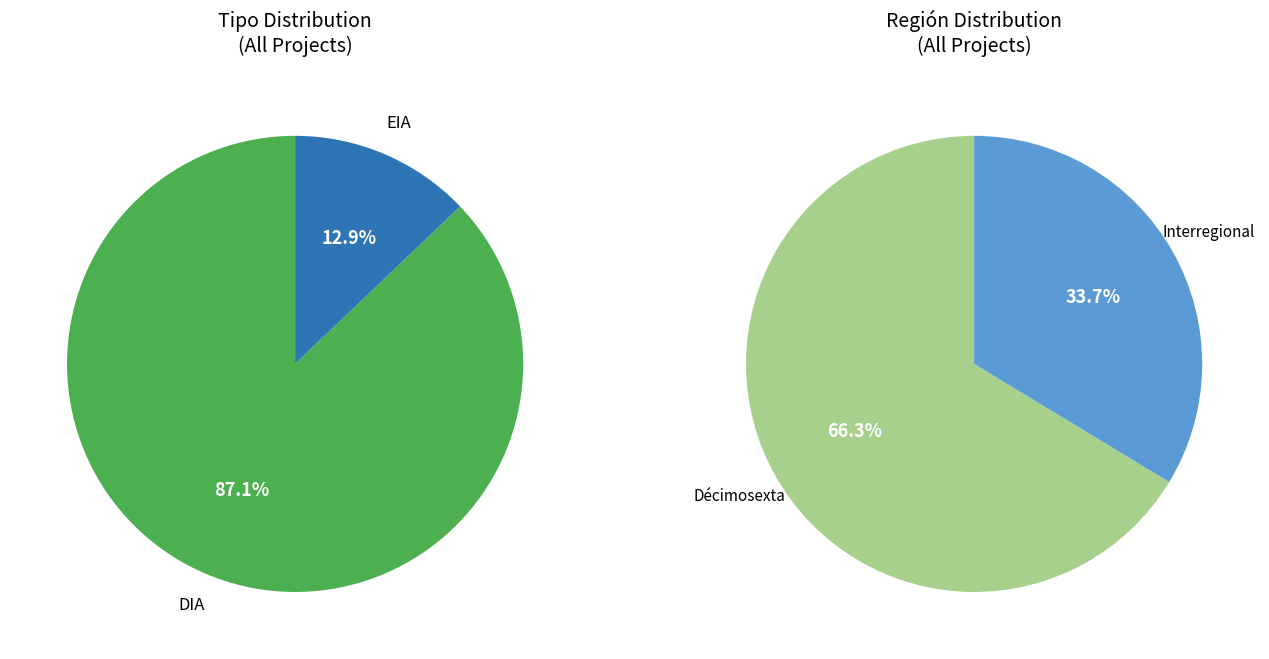

True or false: DIA accounts for 87% of the total.

True